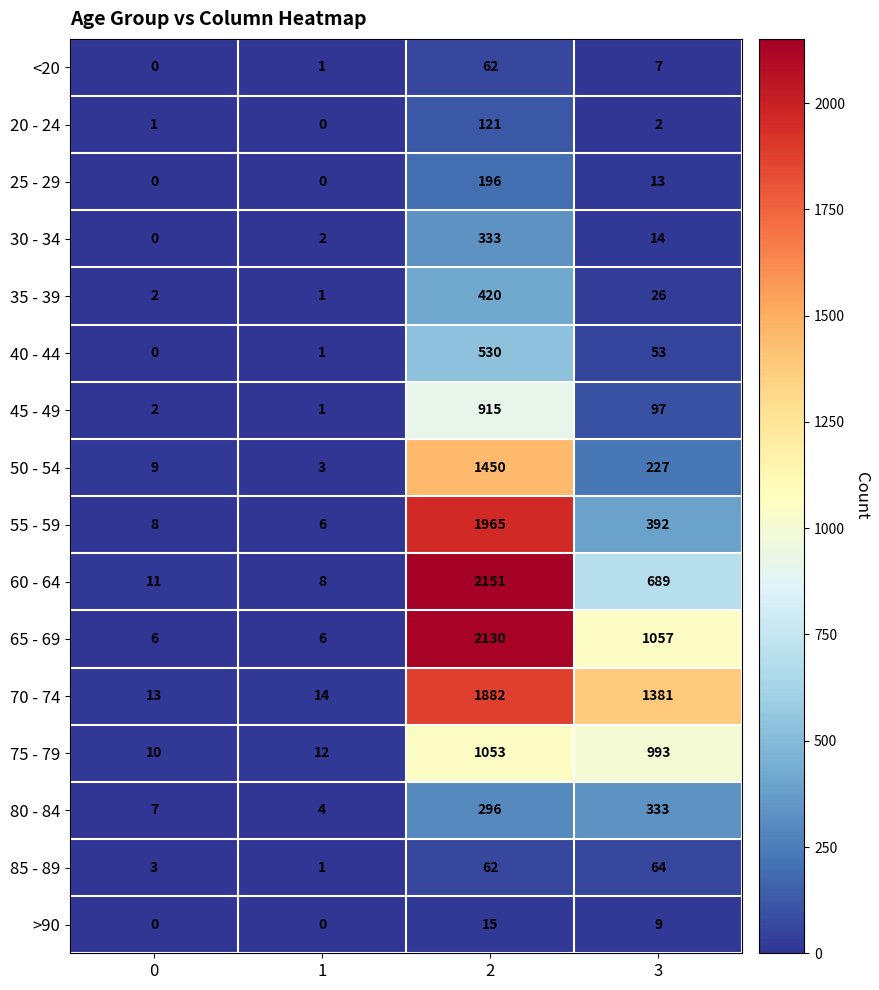

Which series has the largest total across all categories?

70 - 74